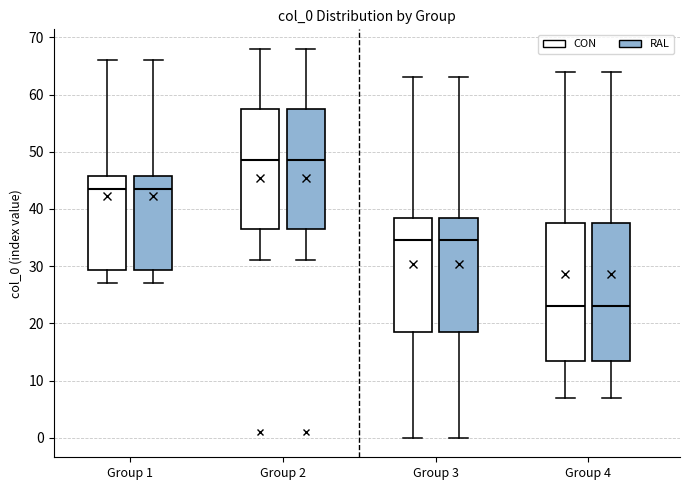

Where is the lower edge of the box for Group 2 (RAL) on the y-axis? The values are not printed on the chart, so give them approximately, as read against the axis.

37